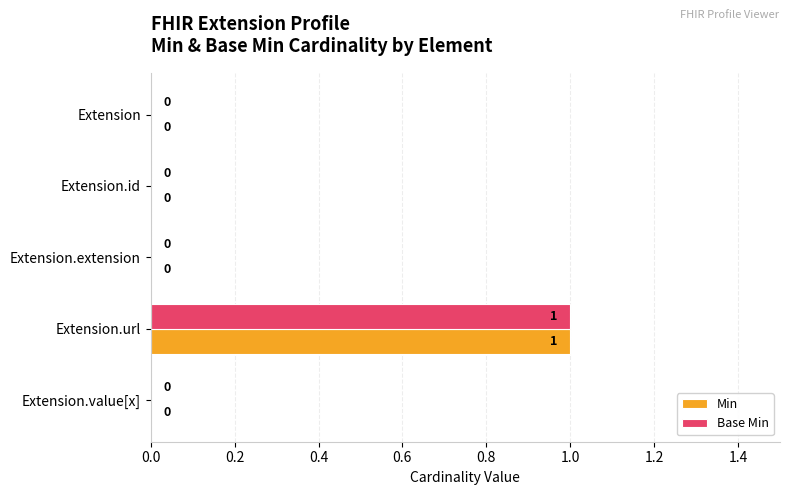

The value of Base Min at Extension.url is 1. True or false?

True